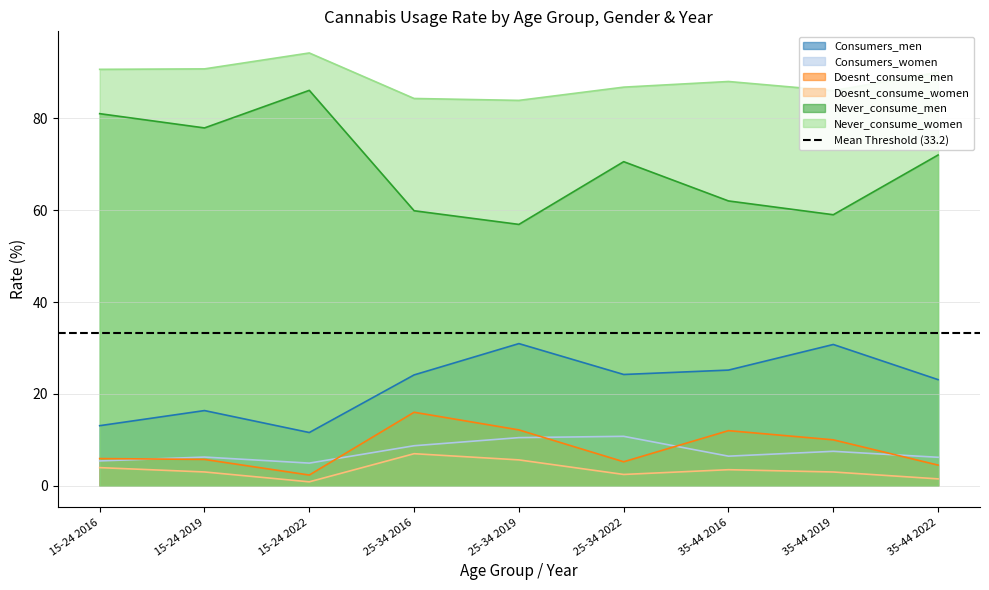

What is the sum of the Never_consume_women values at 35-44 2016 and 15-24 2016?

178.6